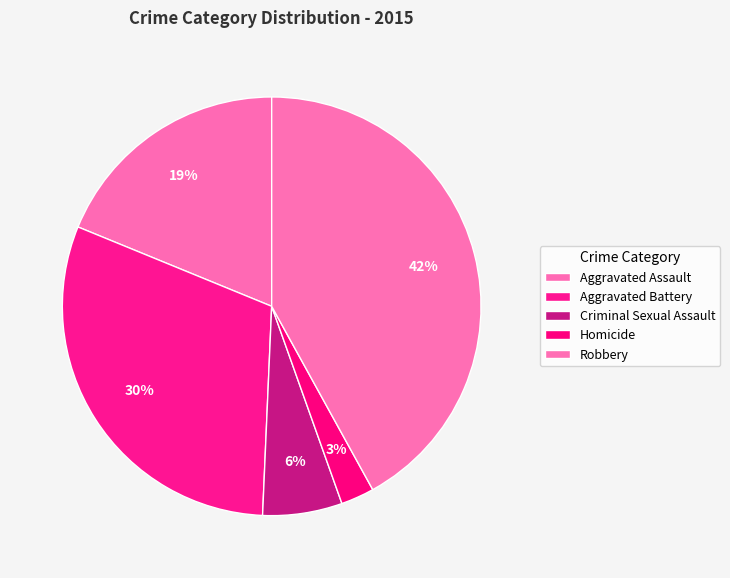

What is the ratio of the value at Criminal Sexual Assault to the value at Aggravated Battery?

0.2